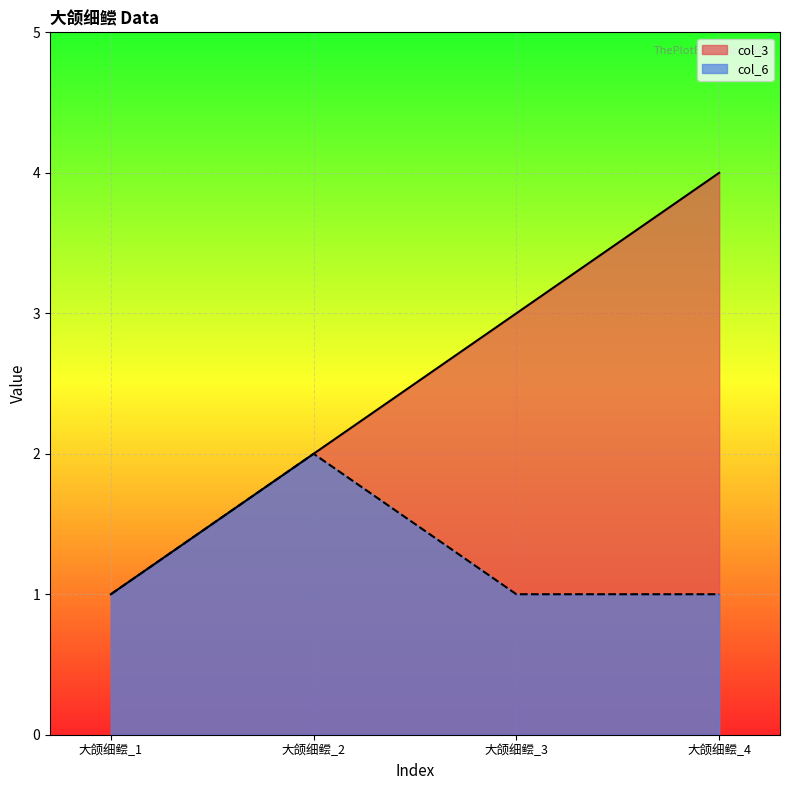

How many data points does each series have?

4